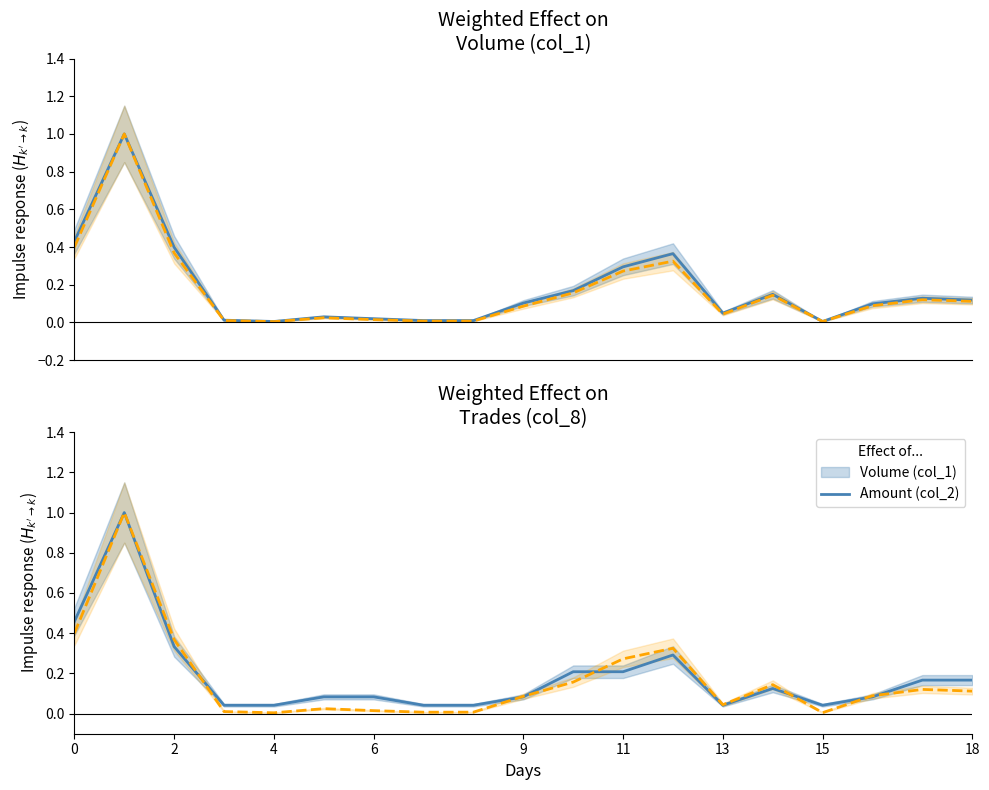

How many lines are shown in the chart?

2